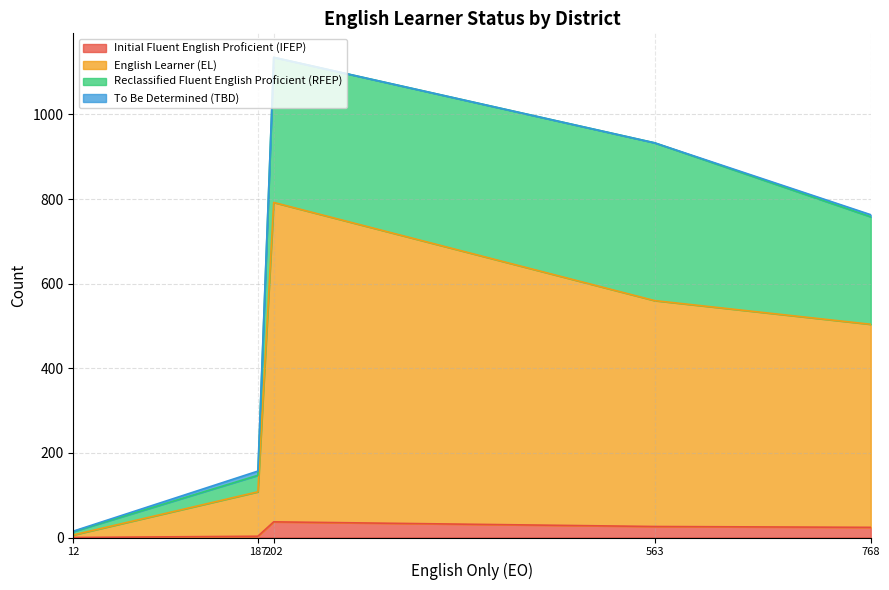

The Initial Fluent English Proficient (IFEP) series shows 26 at 563. True or false?

True